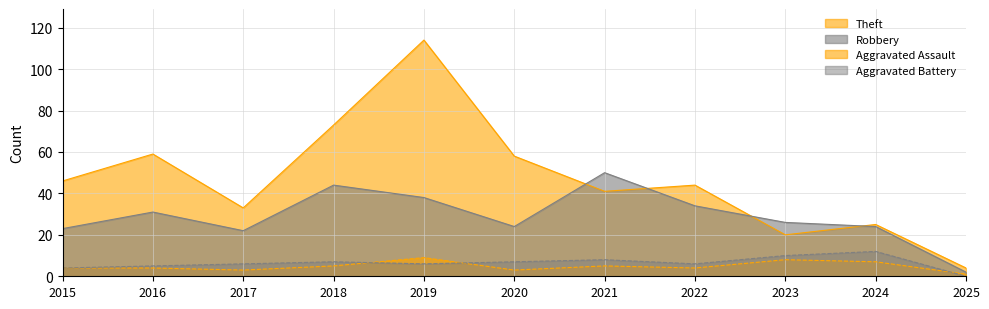

List the labels in order of Robbery value, largest first.

2021, 2018, 2019, 2022, 2016, 2023, 2020, 2024, 2015, 2017, 2025